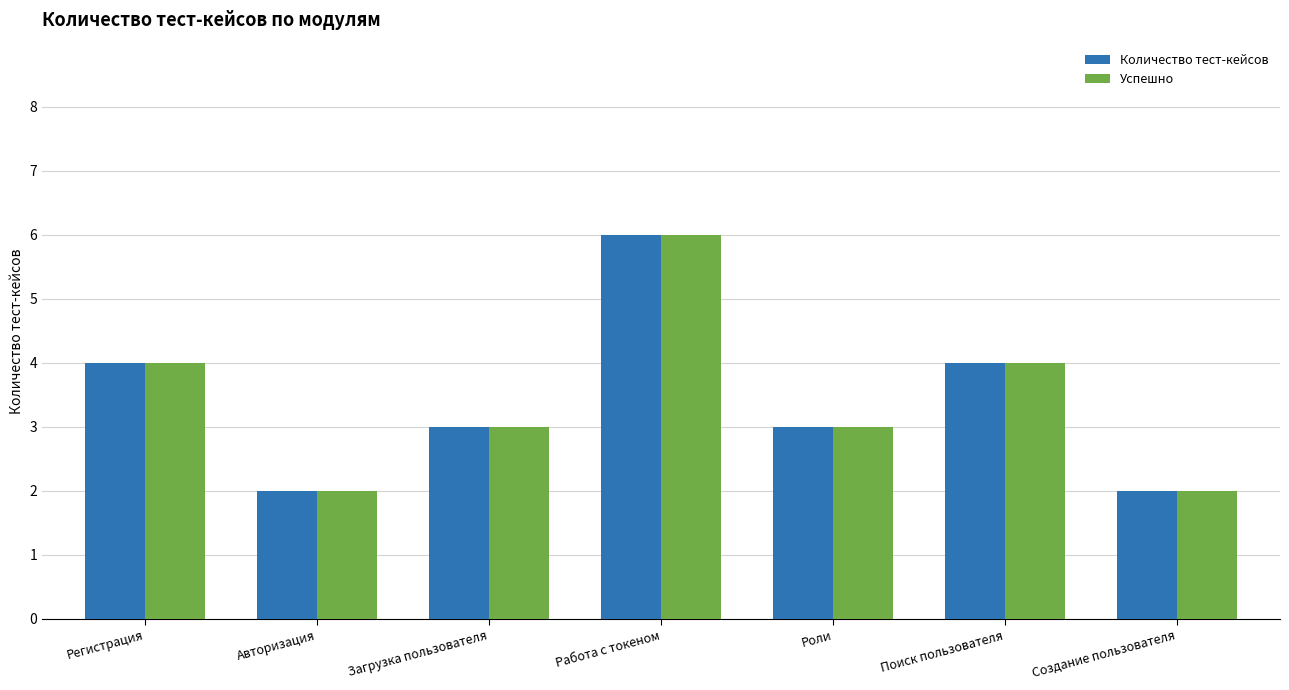

What is the total value across all series at Загрузка пользователя?

6